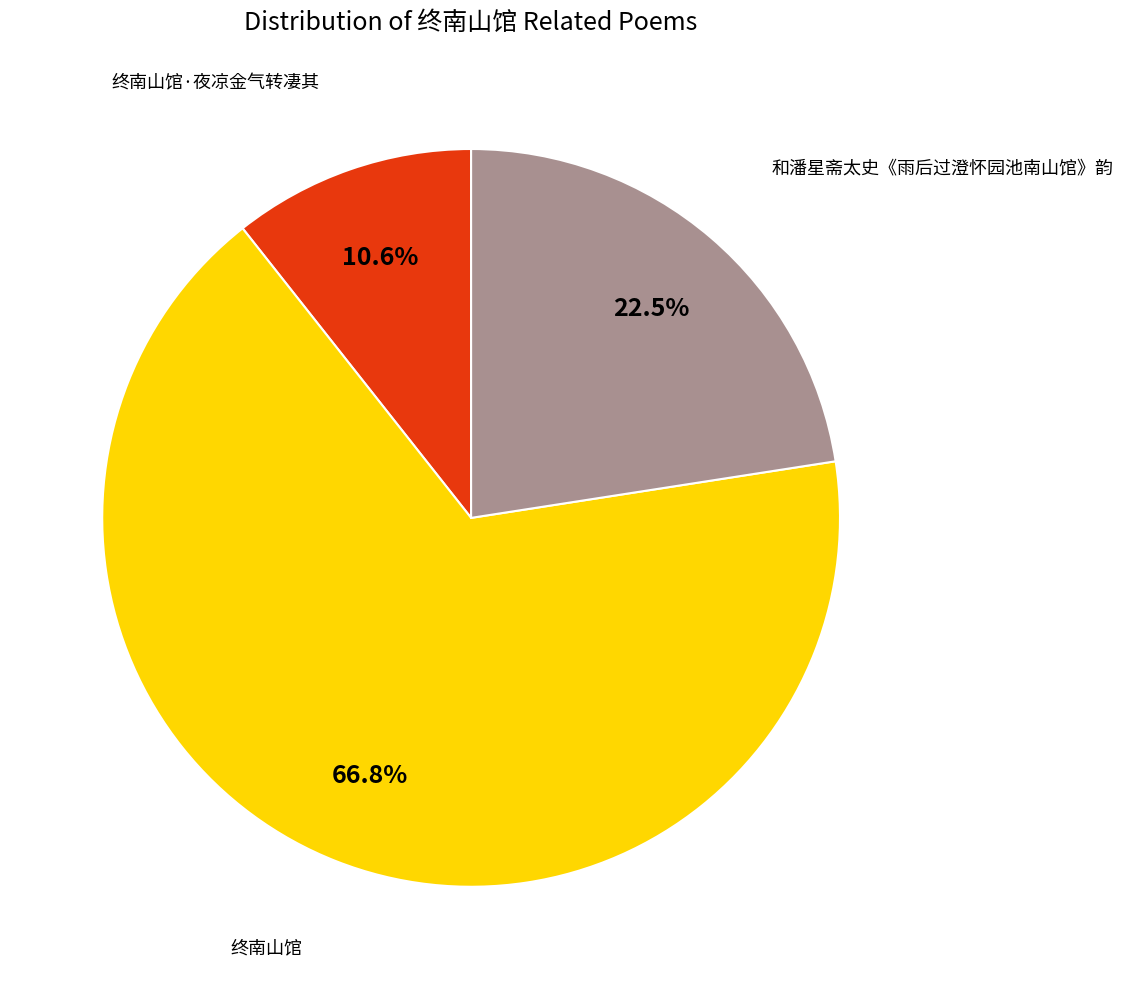

Does any single category account for the majority?

Yes